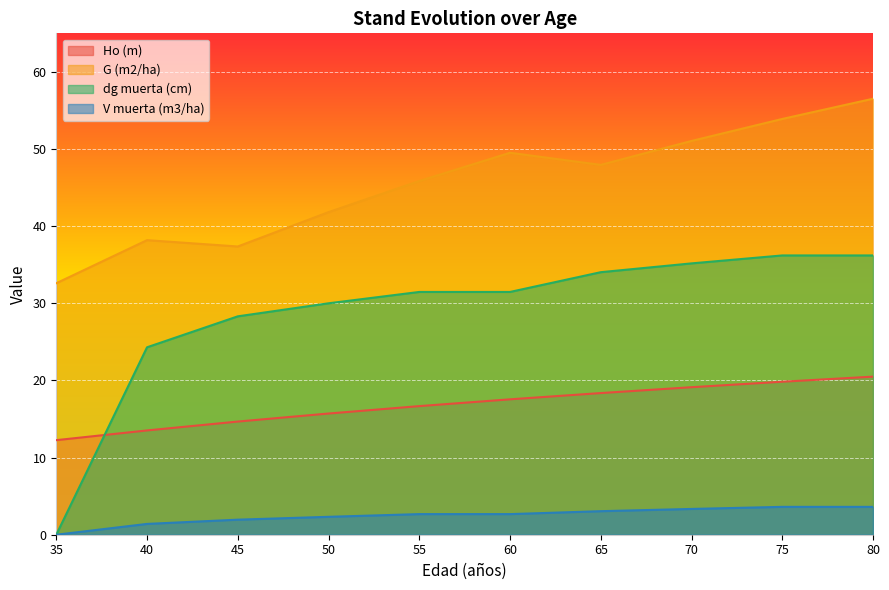

The value of dg muerta (cm) at 50 is 18.8. True or false?

False